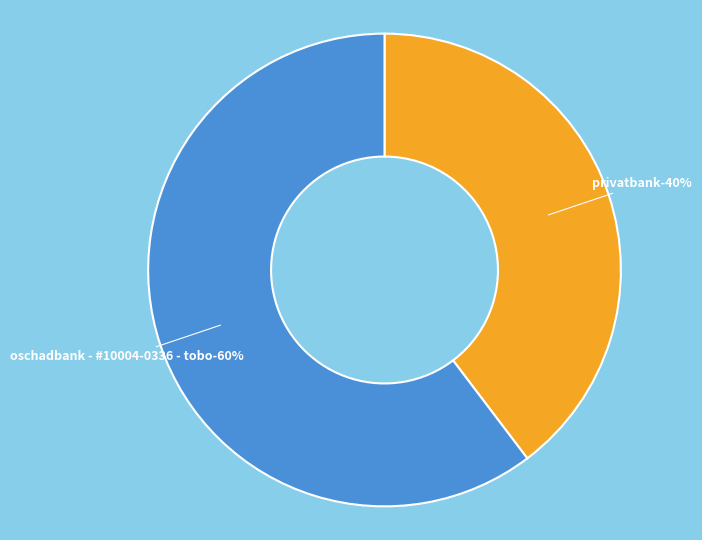

Rank the categories by value from lowest to highest.

PRIVATBANK, OSCHADBANK - #10004-0336 - TOBO